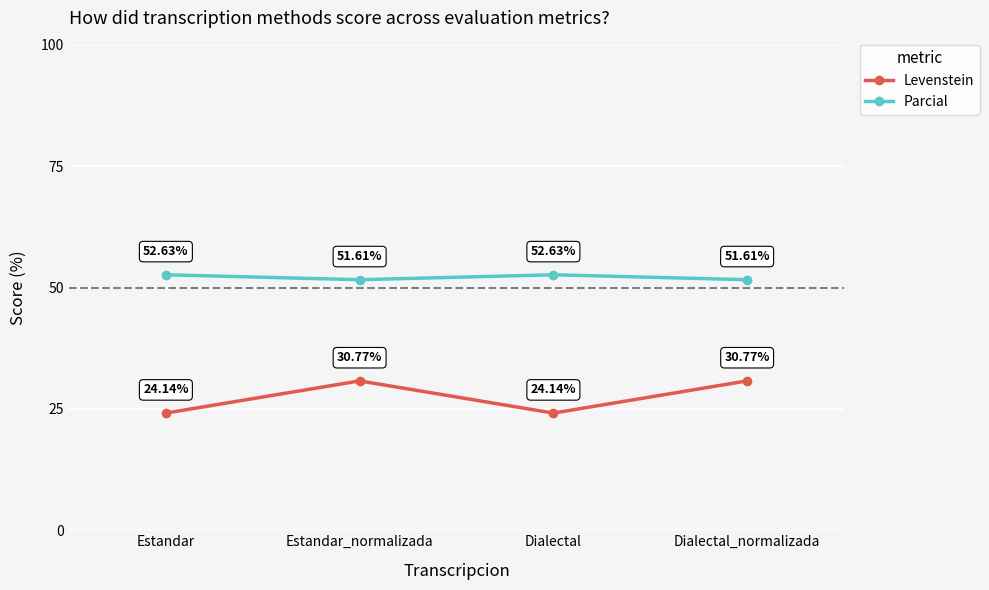

True or false: Parcial and Levenstein cross at least once.

False